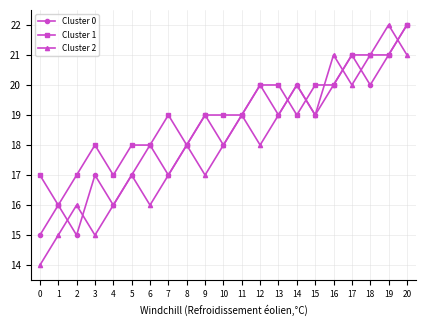

Reading left to right, list all the values displayed in this chart.

Cluster 0: 0=15	1=16	2=15	3=17	4=16	5=17	6=18	7=17	8=18	9=19	10=18	11=19	12=20	13=19	14=20	15=19	16=20	17=21	18=20	19=21	20=22
Cluster 1: 0=17	1=16	2=17	3=18	4=17	5=18	6=18	7=19	8=18	9=19	10=19	11=19	12=20	13=20	14=19	15=20	16=20	17=21	18=21	19=21	20=22
Cluster 2: 0=14	1=15	2=16	3=15	4=16	5=17	6=16	7=17	8=18	9=17	10=18	11=19	12=18	13=19	14=20	15=19	16=21	17=20	18=21	19=22	20=21